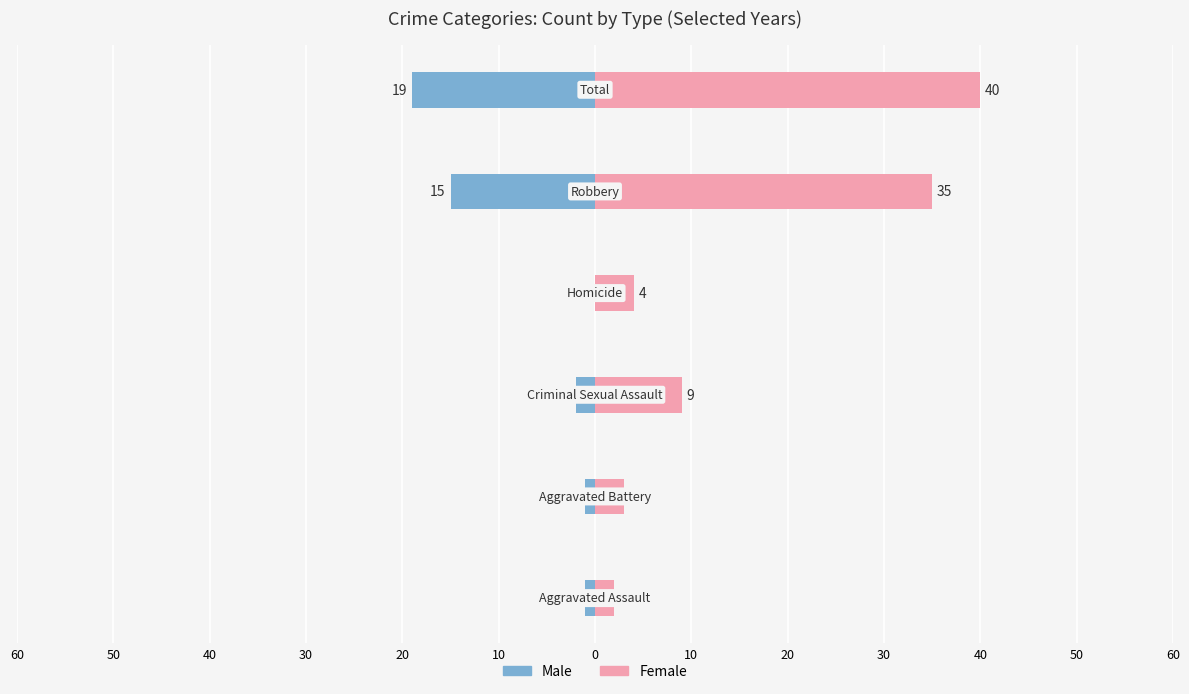

Which has a higher value, 30 or 20?

30